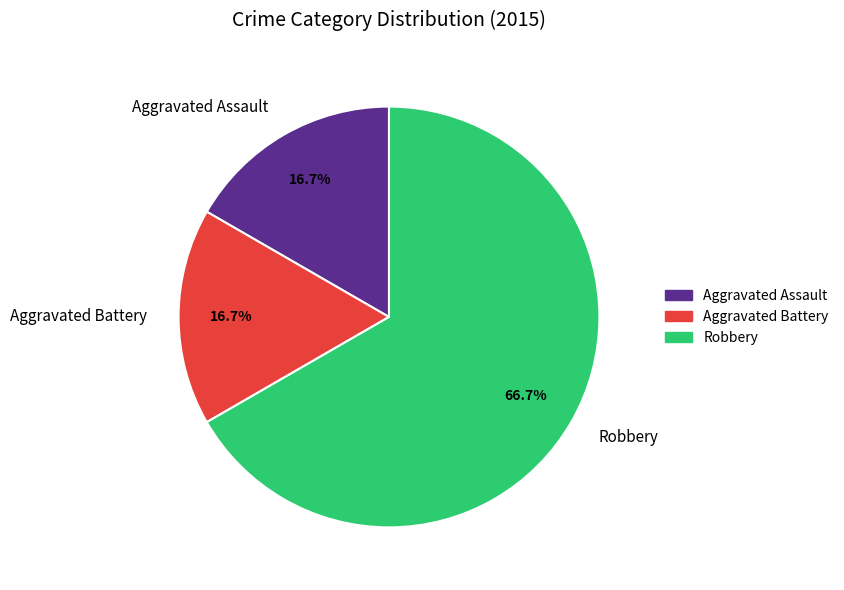

The Robbery slice represents 67% of the pie. True or false?

True